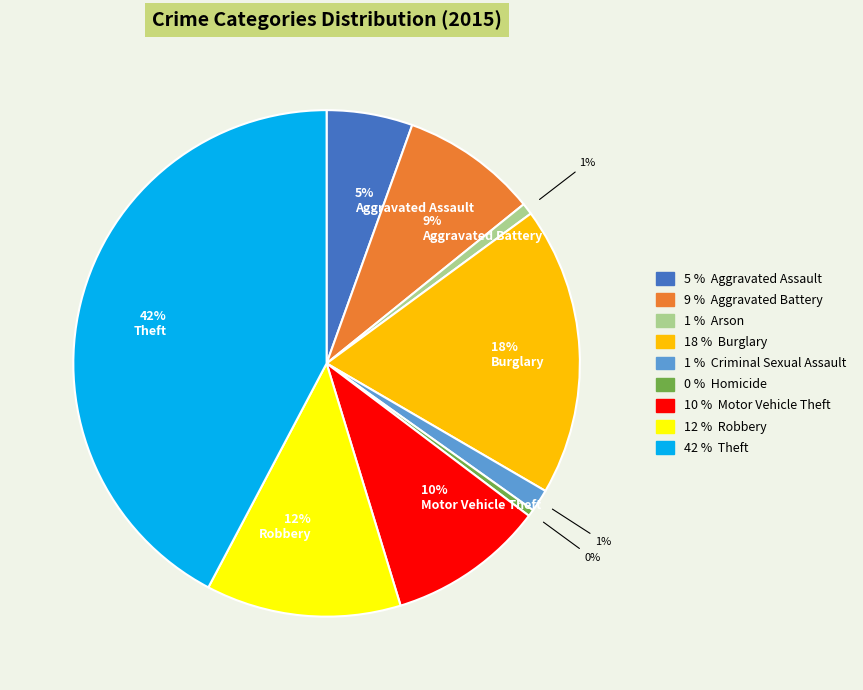

Is there any slice that represents more than half of the pie?

No